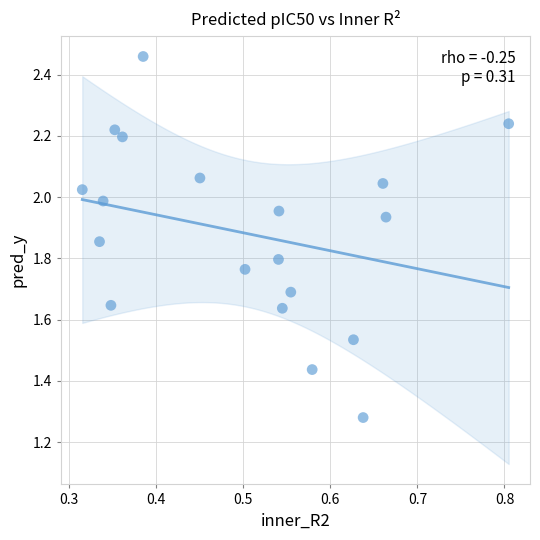

What is the range of X values (max minus min)?

0.5